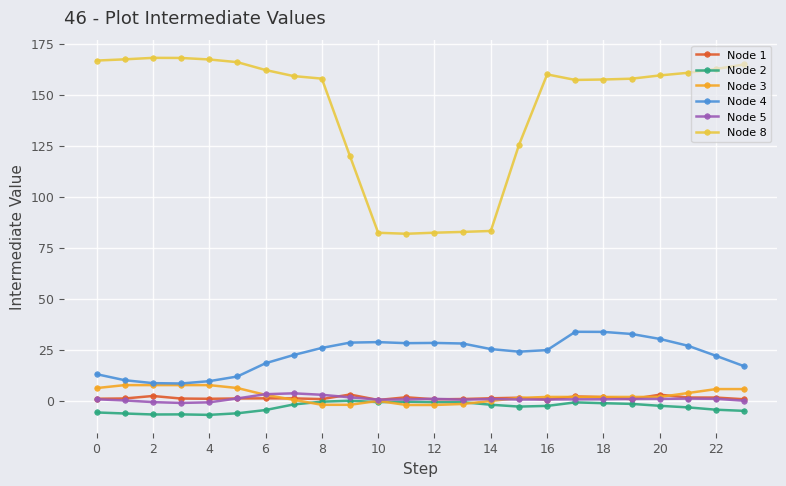

Does the chart have visible grid lines?

Yes